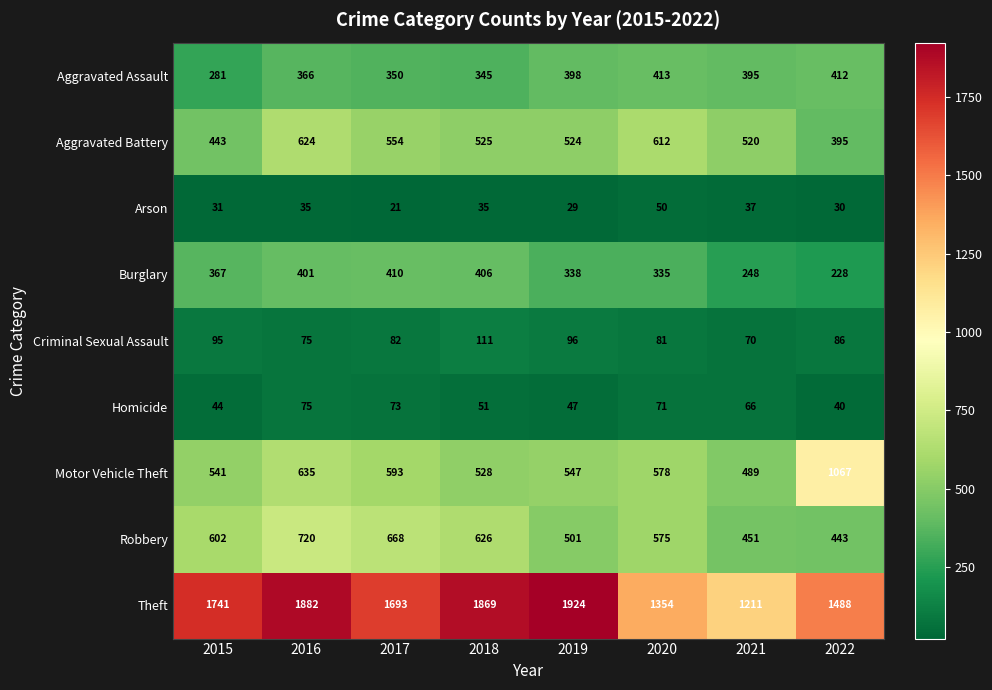

At which category does the chart reach its peak across all series?

2019